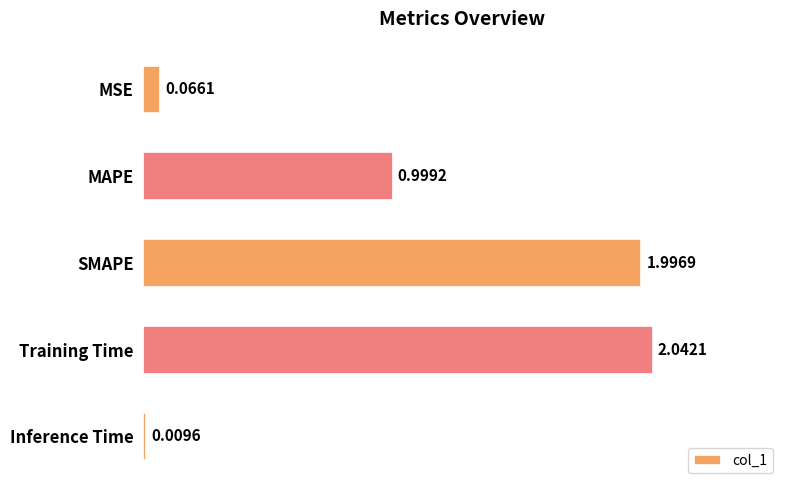

What is the sum of all values?

5.1